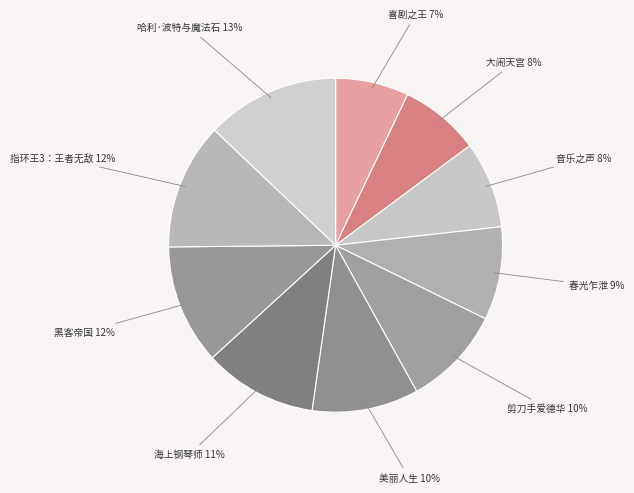

To the nearest percent, what is the combined percentage of 音乐之声 and 春光乍泄?

17%